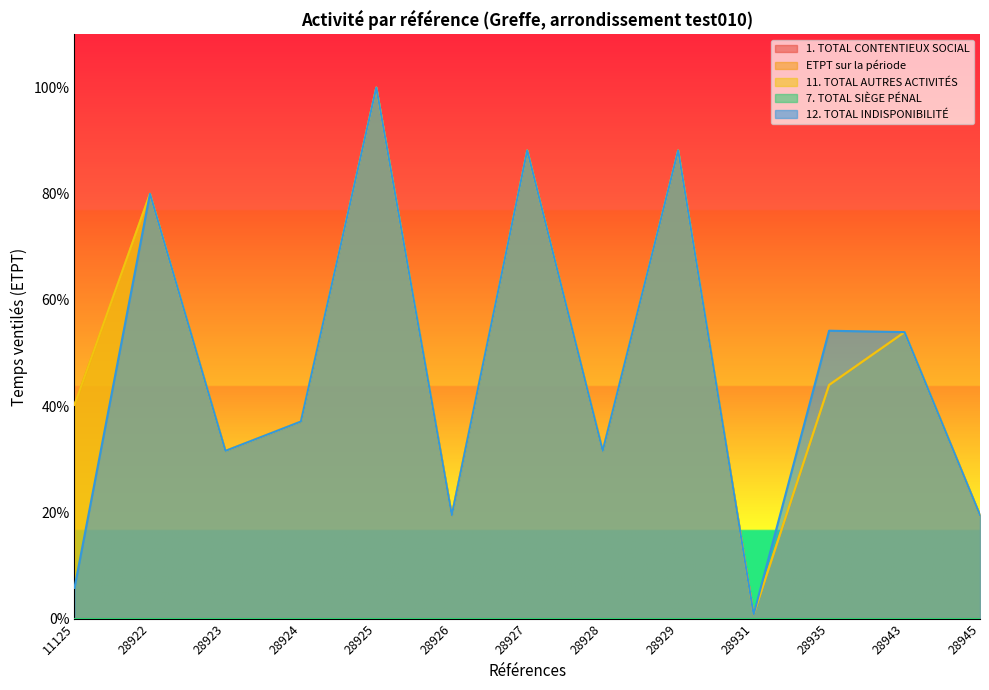

True or false: 12. TOTAL INDISPONIBILITÉ and 11. TOTAL AUTRES ACTIVITÉS cross at least once.

False